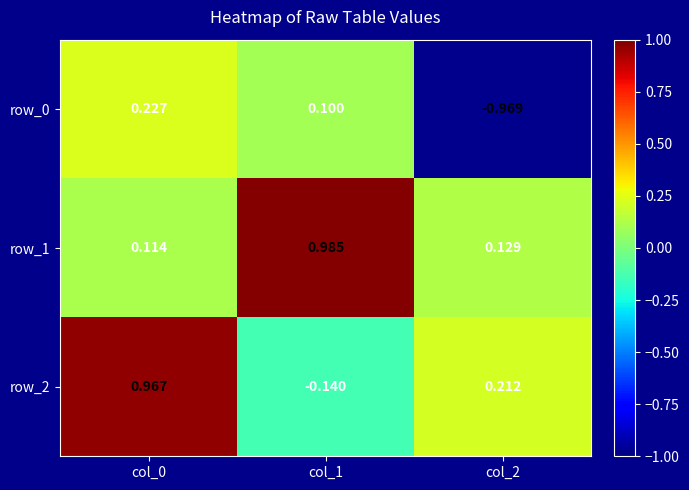

Rank the series by their maximum value, from lowest to highest.

row_0, row_2, row_1